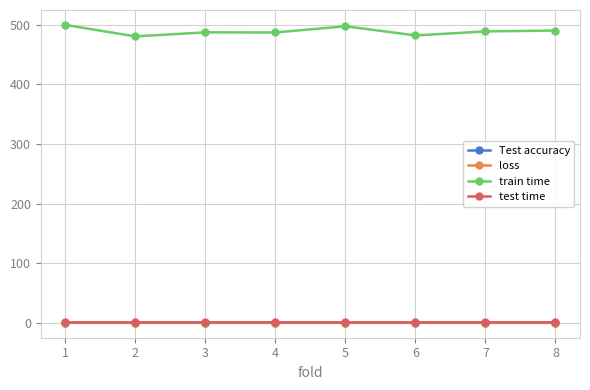

Which series has the widest spread of values?

train time